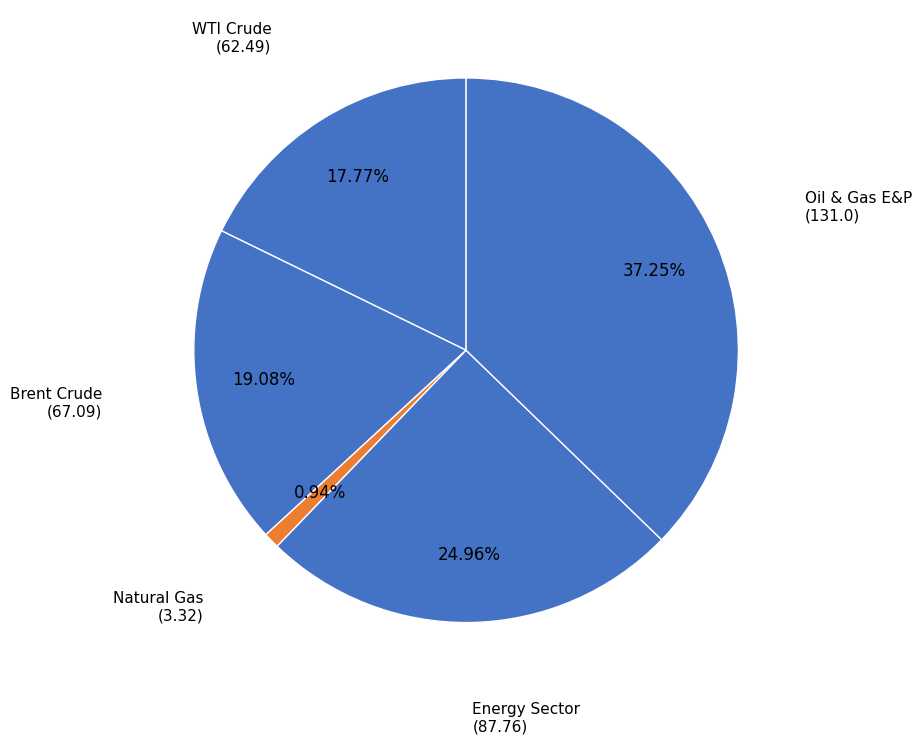

Is there a majority slice in this chart?

No